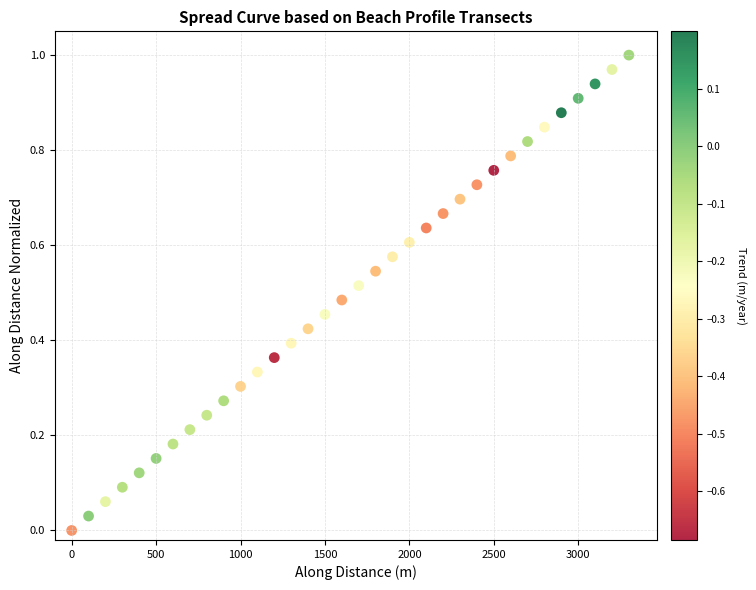

What is the range of X values (max minus min)?

3299.7